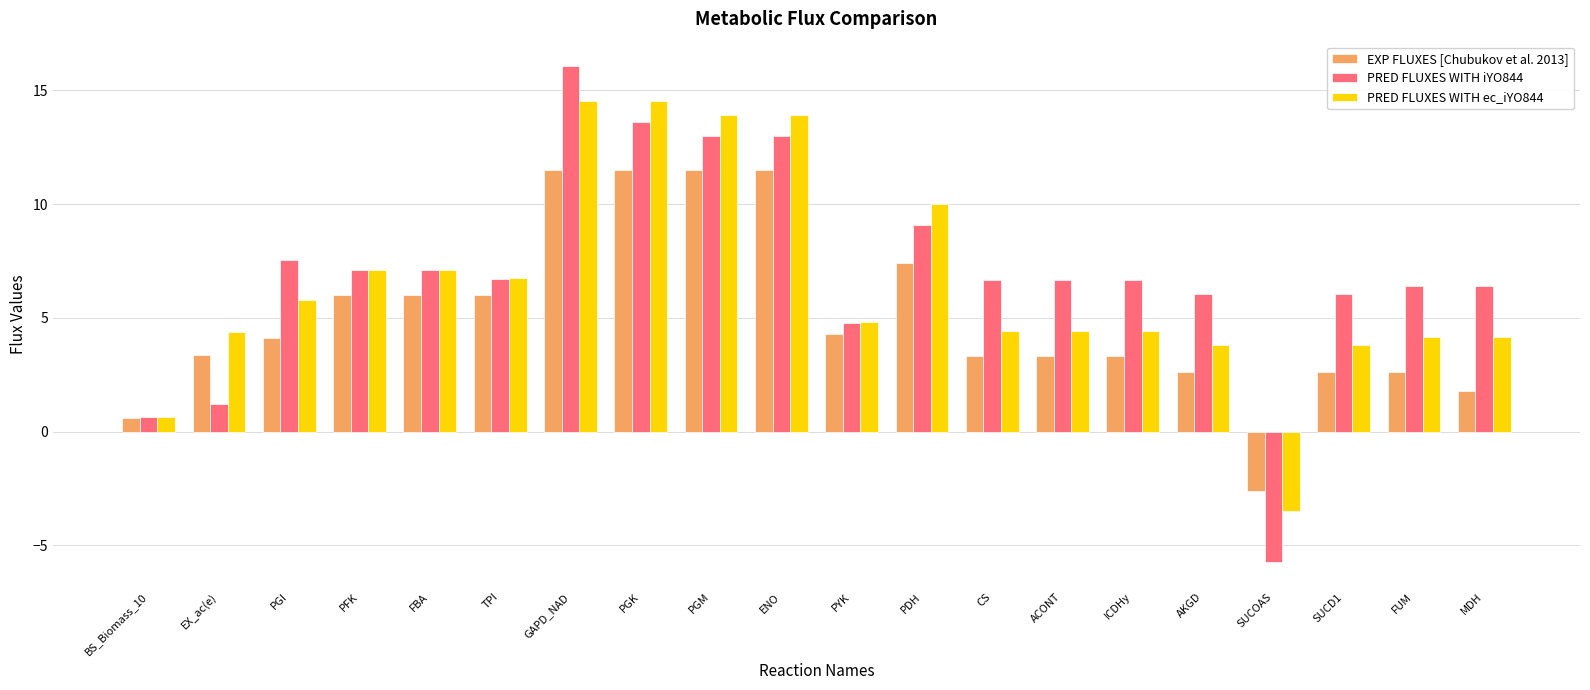

At which category is the sum across all series the highest?

GAPD_NAD